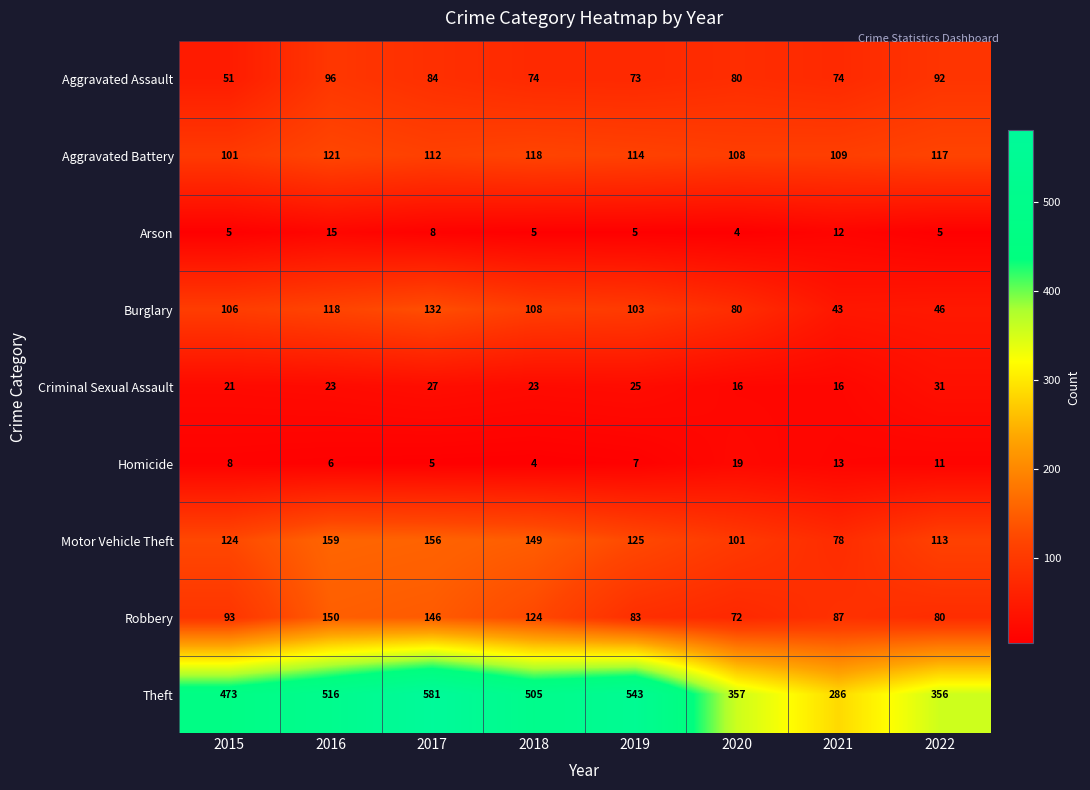

At how many categories does at least one series exceed 9?

8